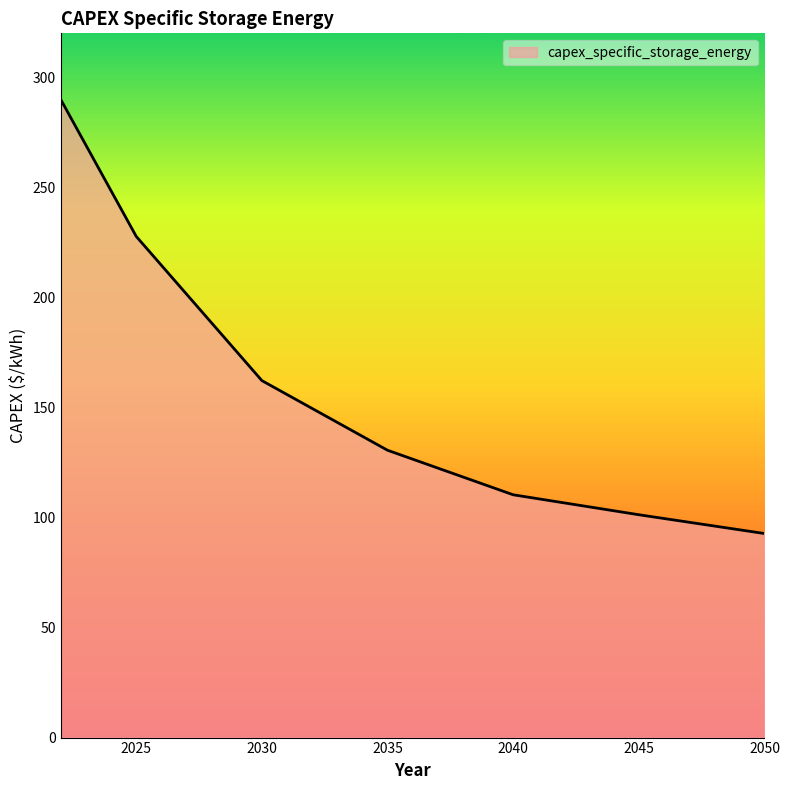

What is the maximum value shown in the chart?

289.9